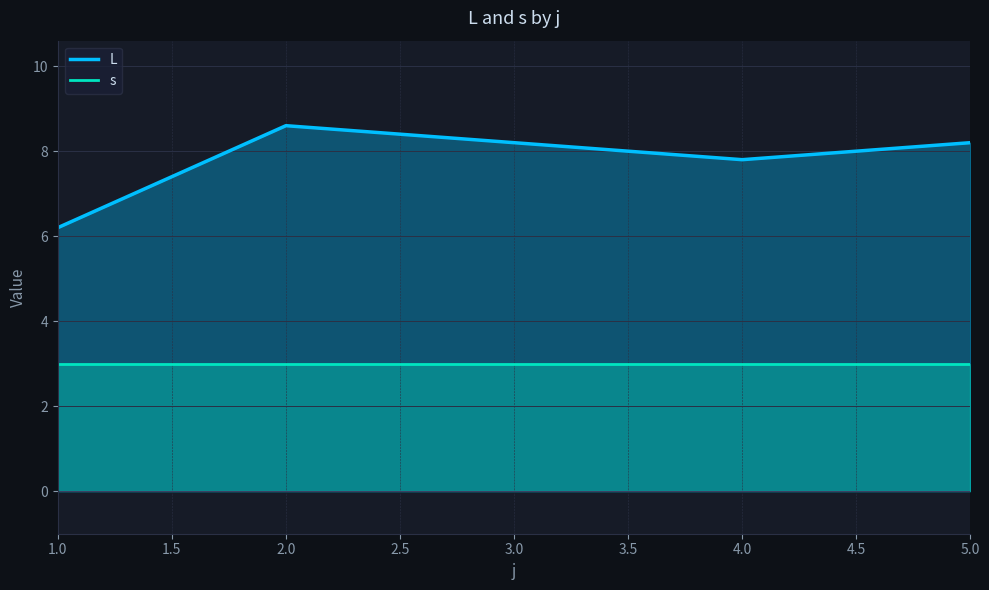

True or false: s and L cross at least once.

False